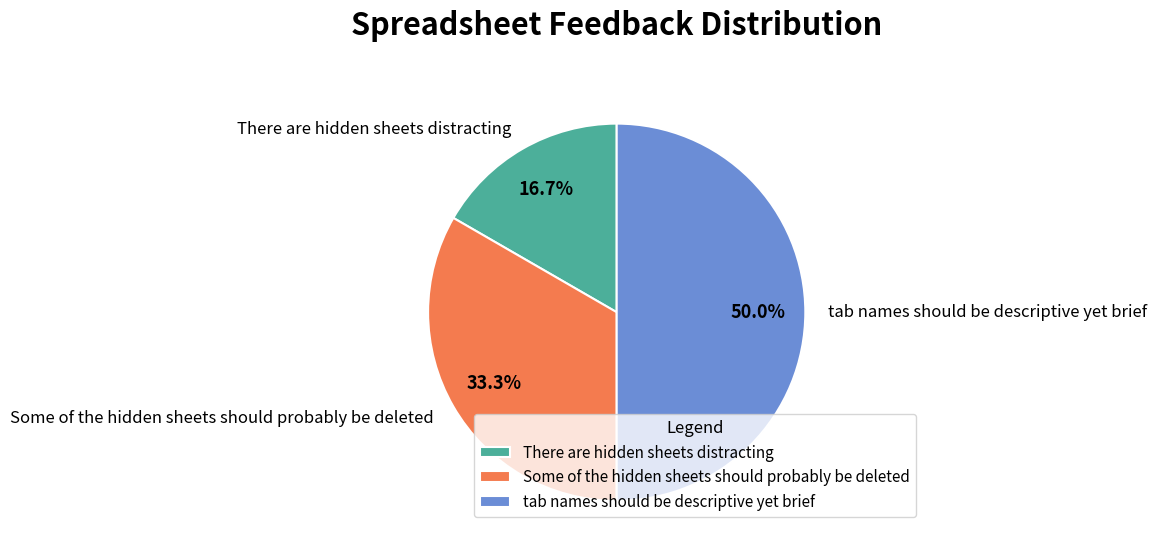

True or false: There are hidden sheets distracting accounts for 17% of the total.

True